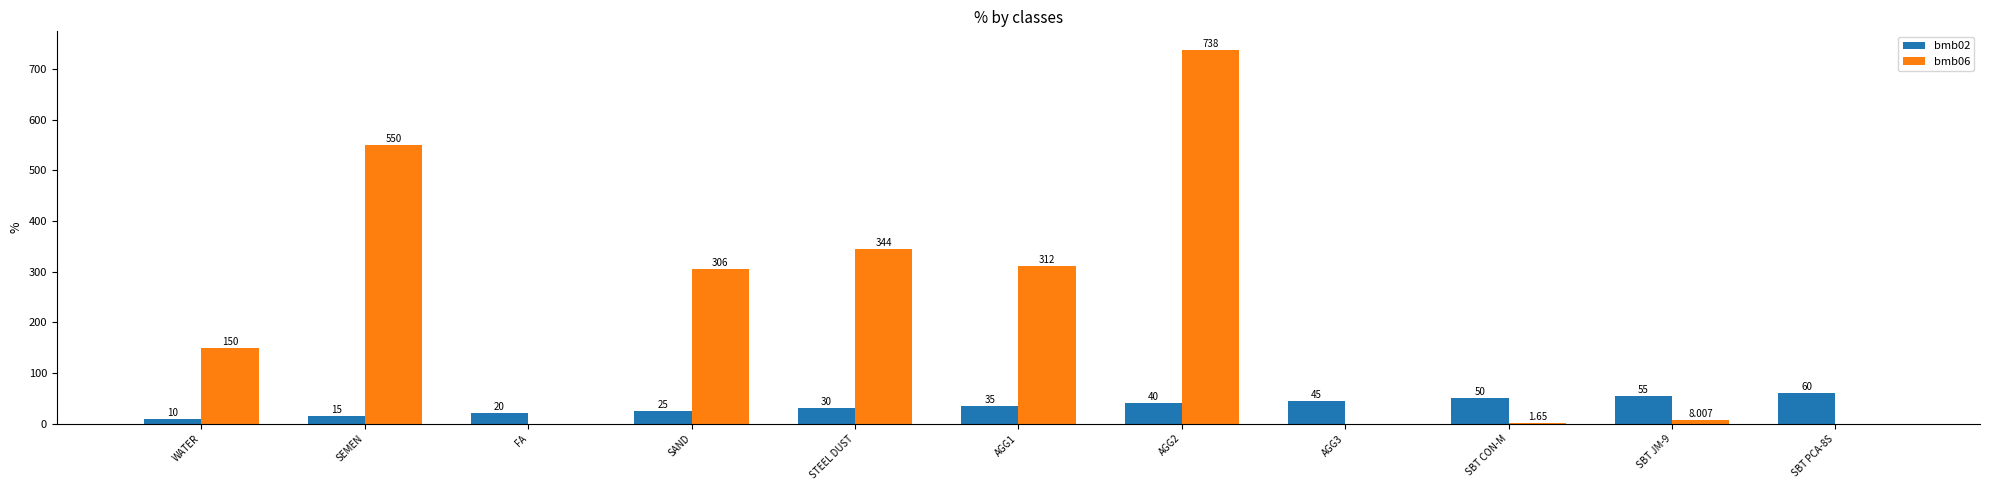

The value of bmb02 at STEEL DUST is 30.0. True or false?

True